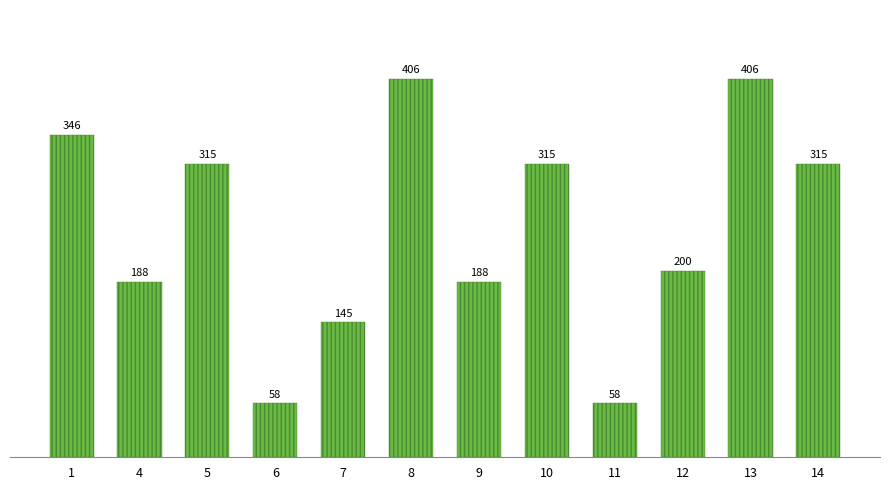

True or false: the data shows 188.2 at 9.

True